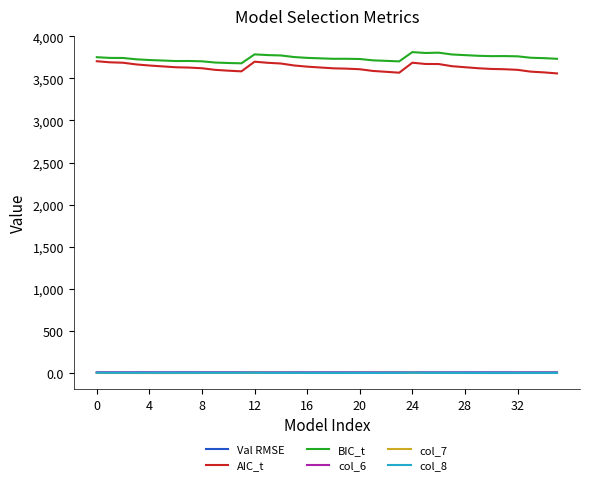

What is the maximum value shown in the chart?

3813.2